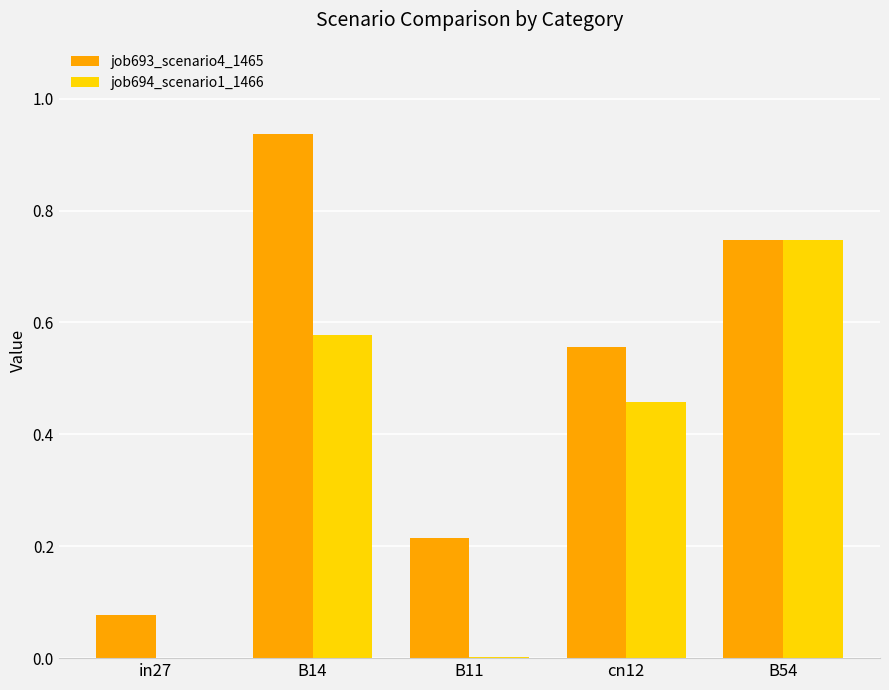

At which label does job693_scenario4_1465 reach its peak?

B14